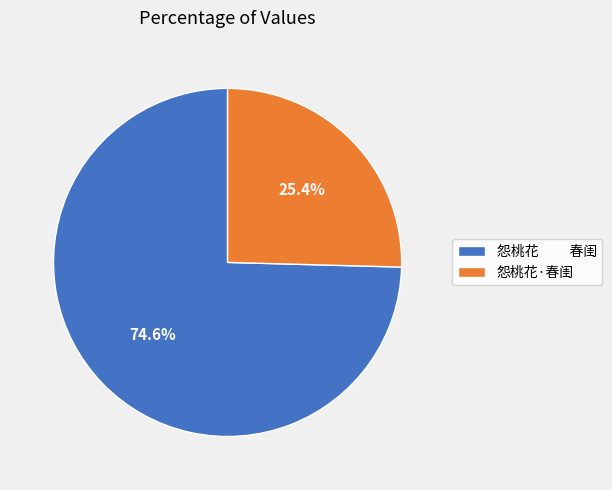

Which category accounts for the majority?

怨桃花 春闺